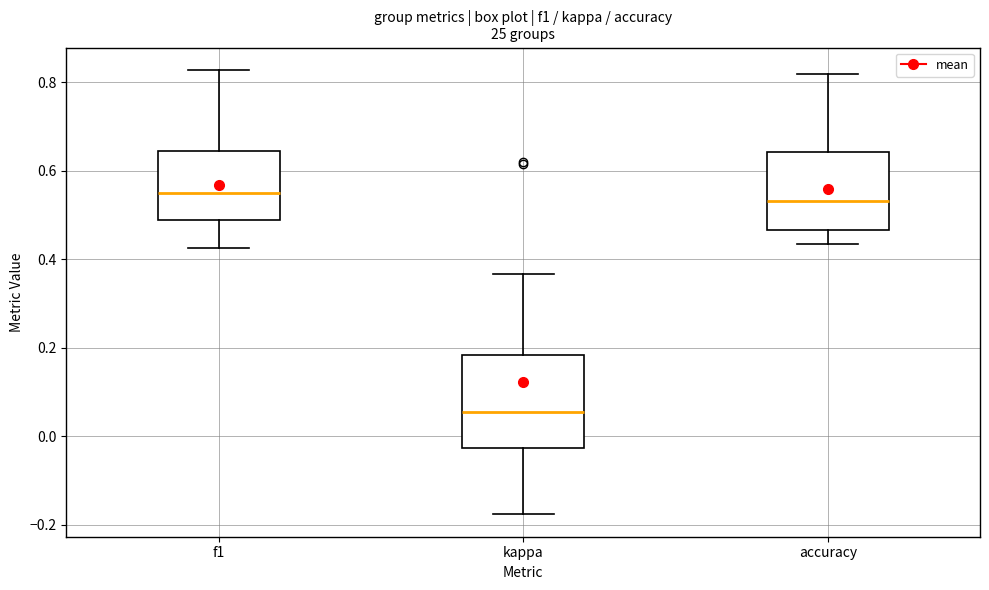

Where is the upper edge of the box for f1 on the y-axis? The values are not printed on the chart, so give them approximately, as read against the axis.

0.64